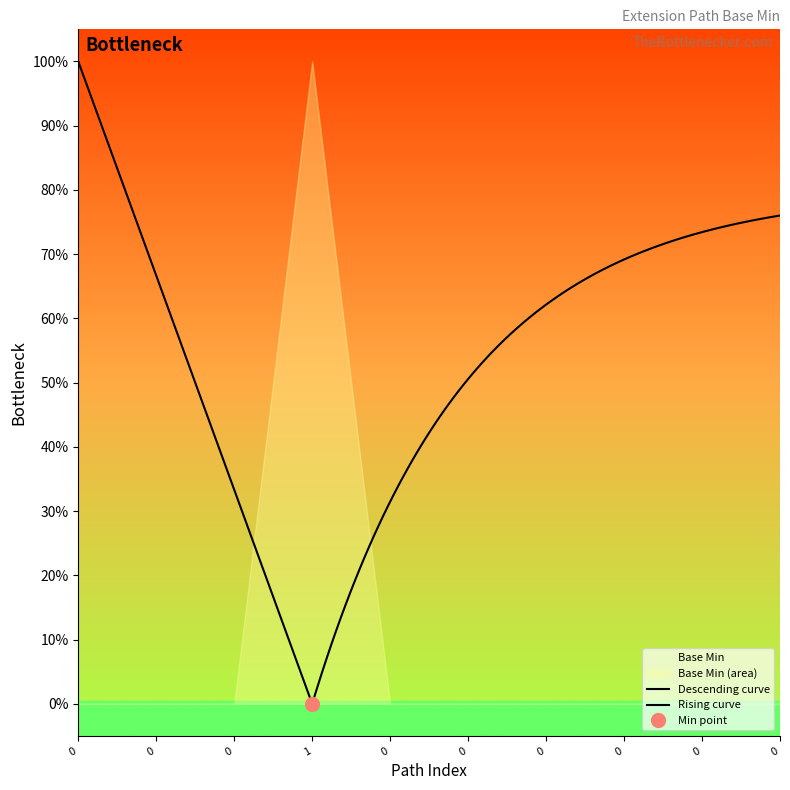

How many points are higher than both their immediate neighbors (excluding endpoints)?

1